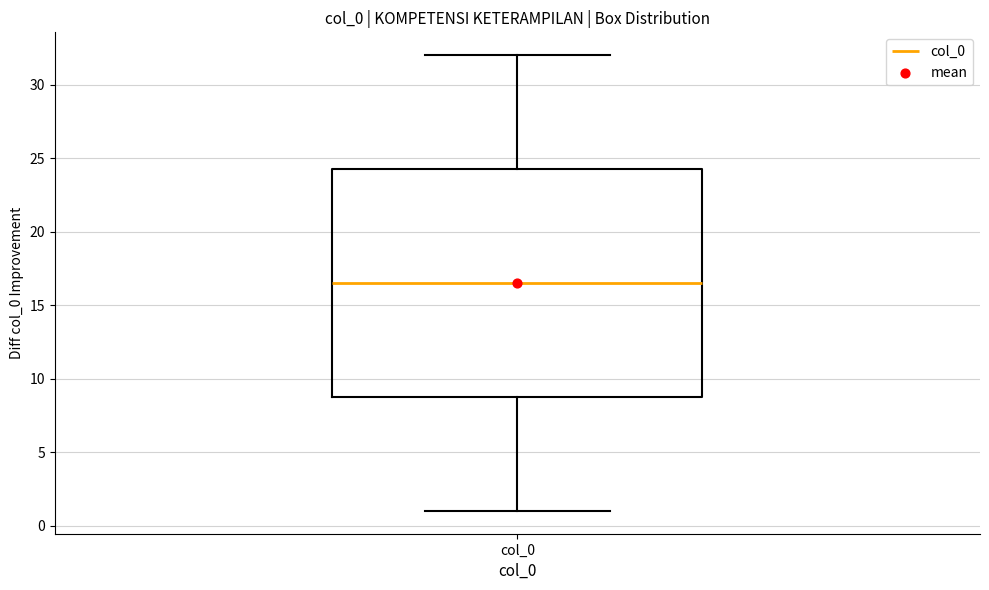

Transcribe this box plot: give where the median line is, the range the box spans, and where the two whiskers end, as read against the y-axis. The values are not printed on the chart, so give them approximately, as read against the axis.

median 16.5, box 9.0 to 24.5, whiskers 1.0 to 32.0